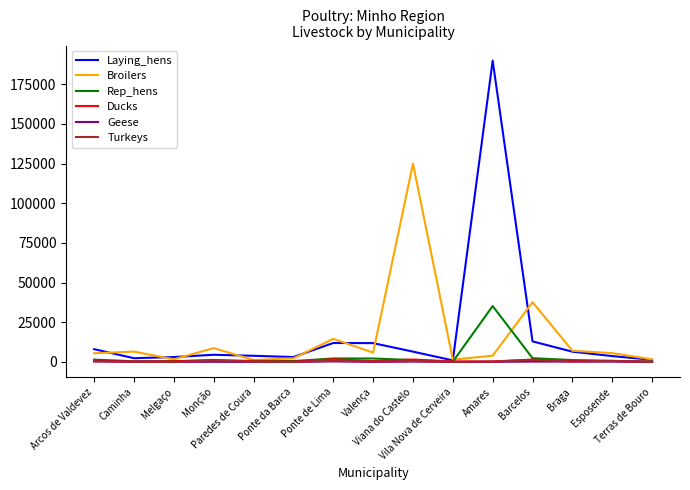

Which series has the largest range (max minus min)?

Laying_hens